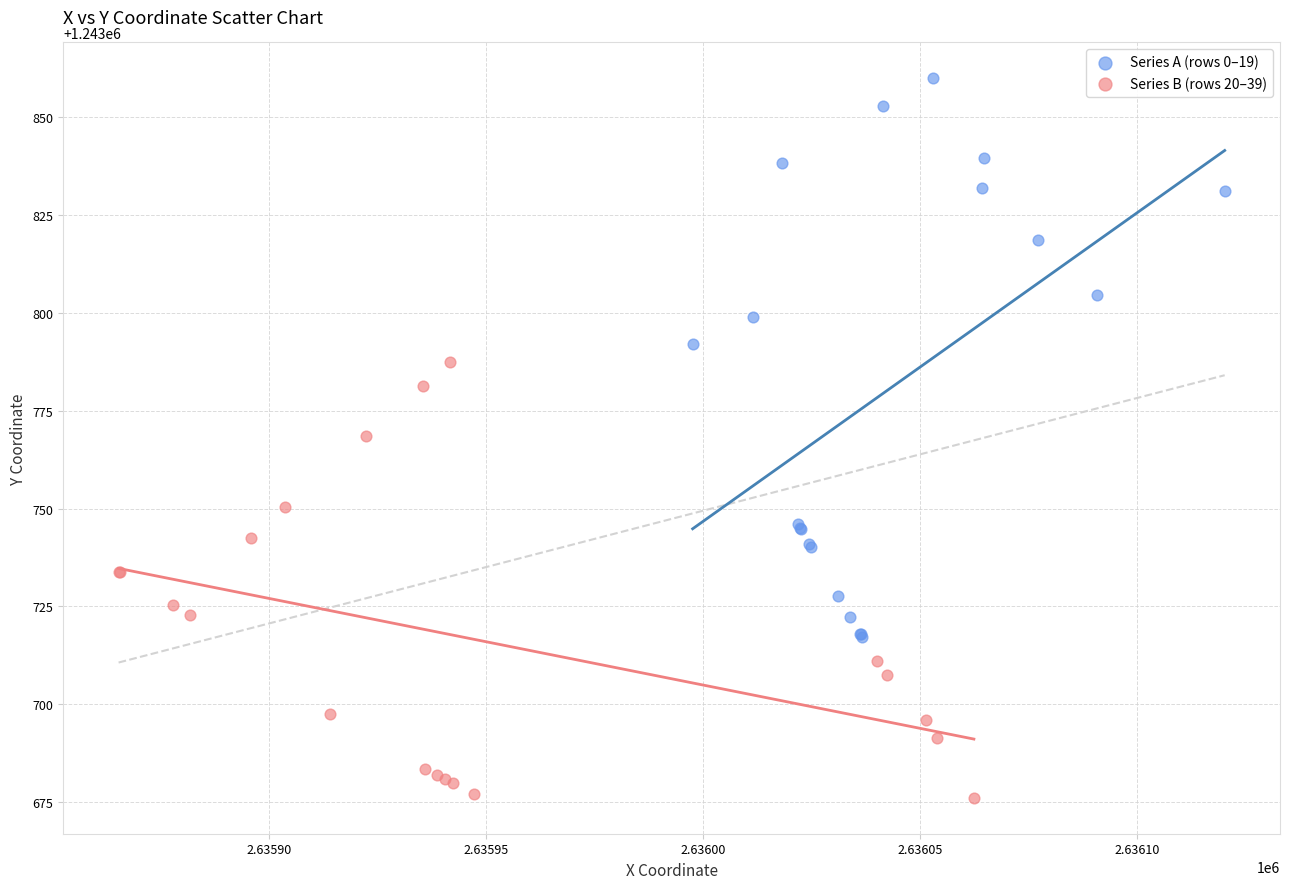

Which series reaches the maximum Y coordinate?

Series A (rows 0–19)